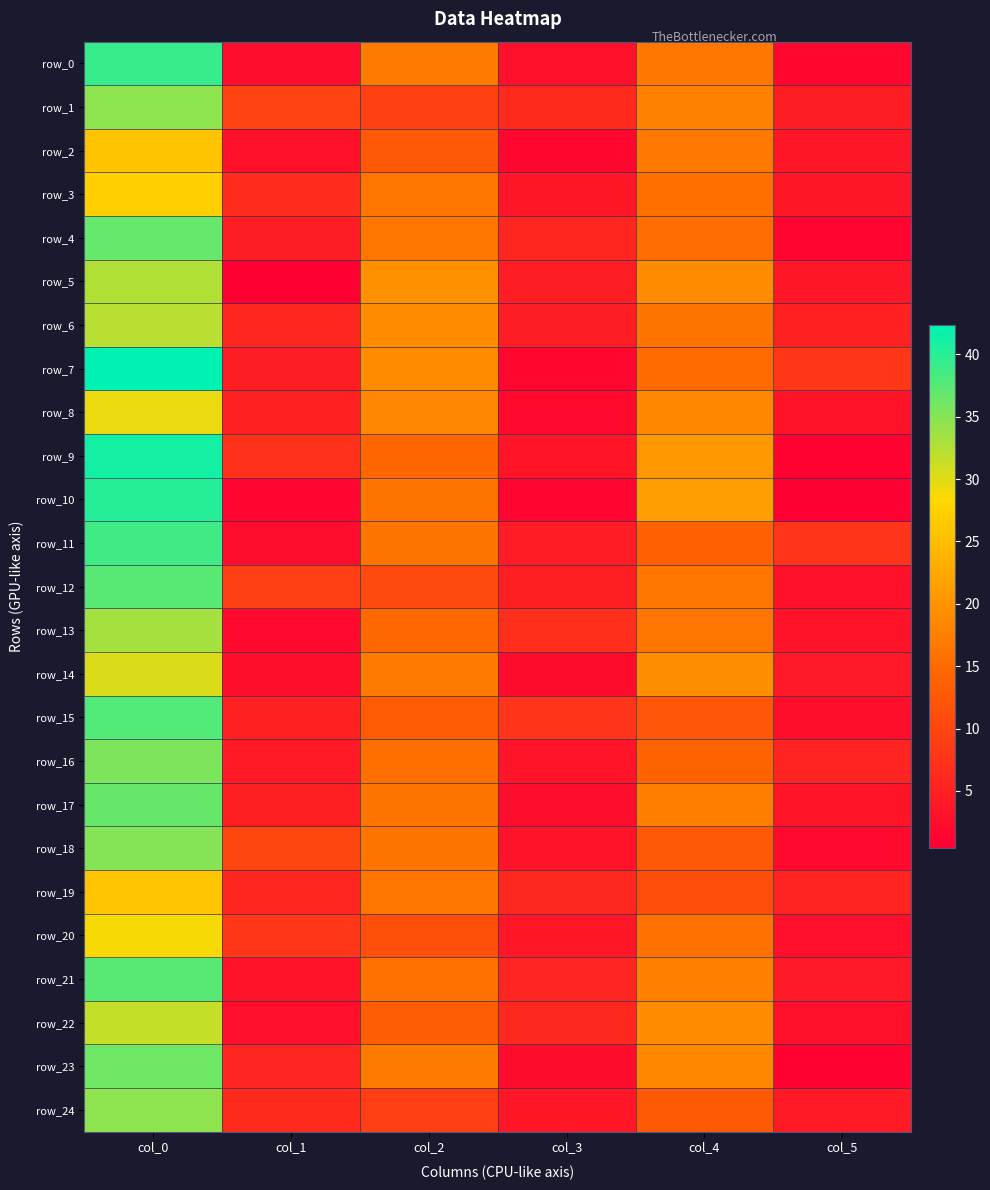

What is the sum of the row_0 values at col_4 and col_5?

18.0